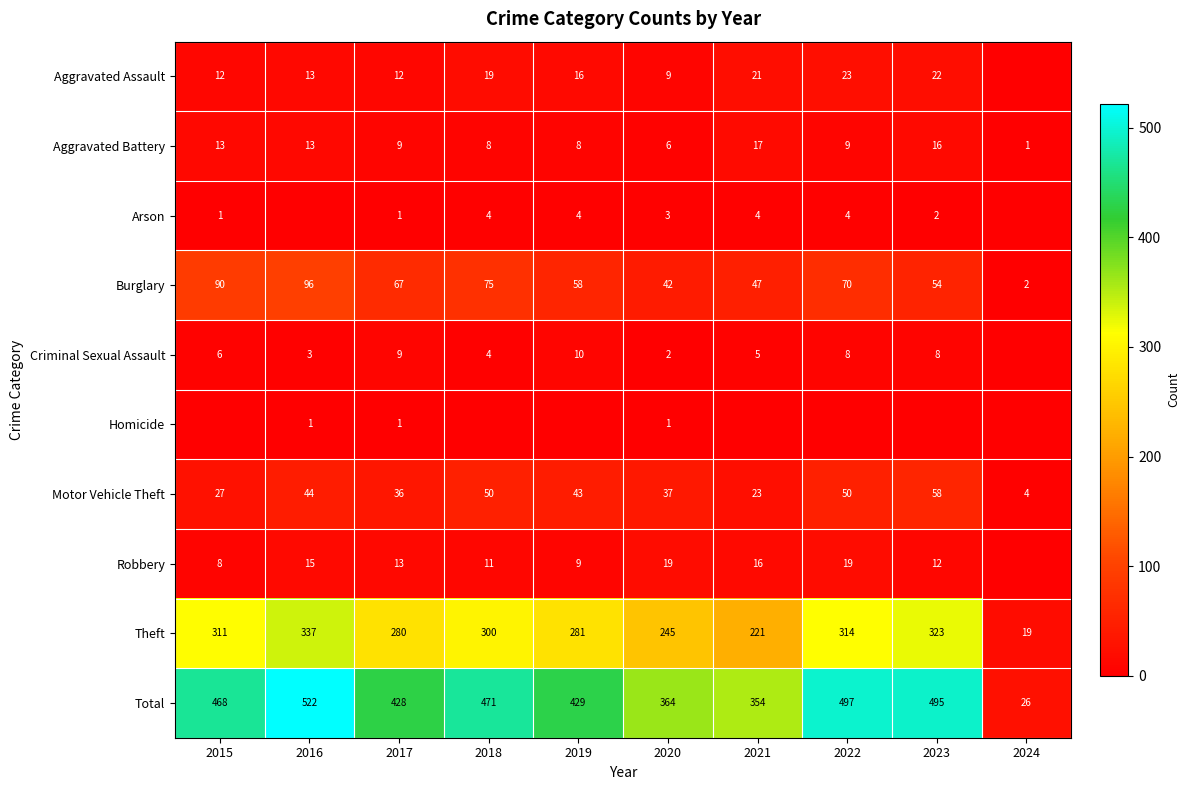

At which label does Burglary reach its peak?

2016